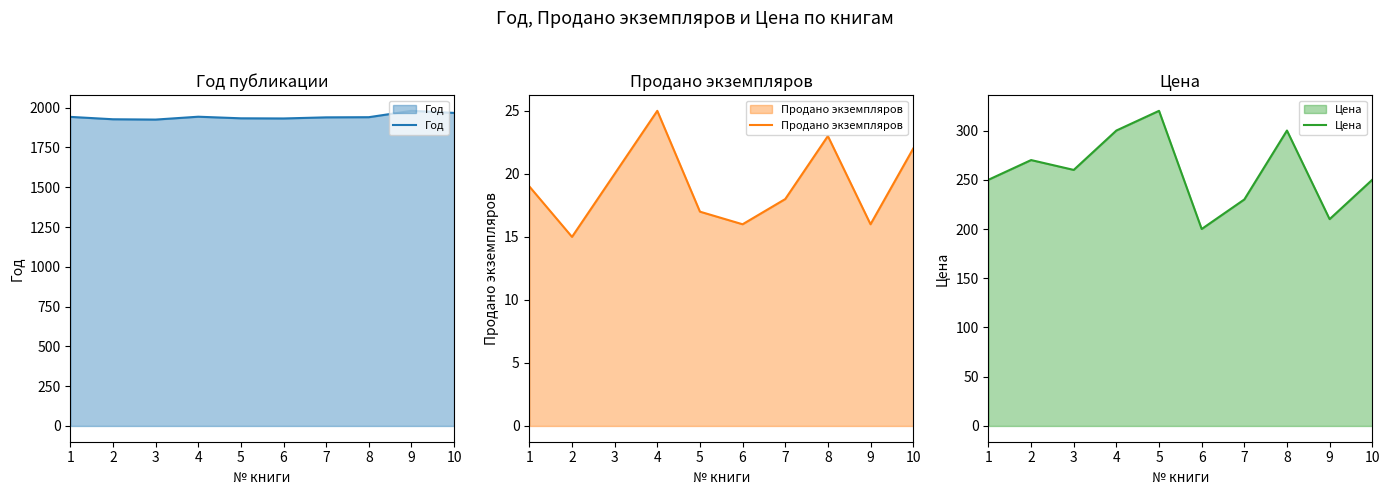

How many lines are shown in the chart?

3